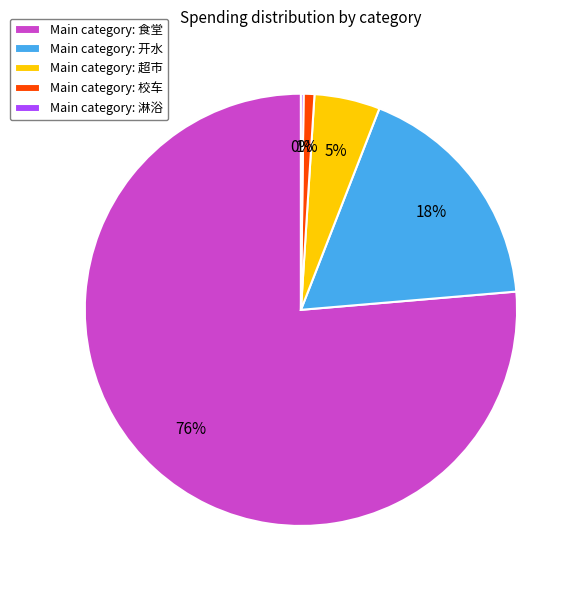

Does Main category: 校车 represent more than half of the total?

No